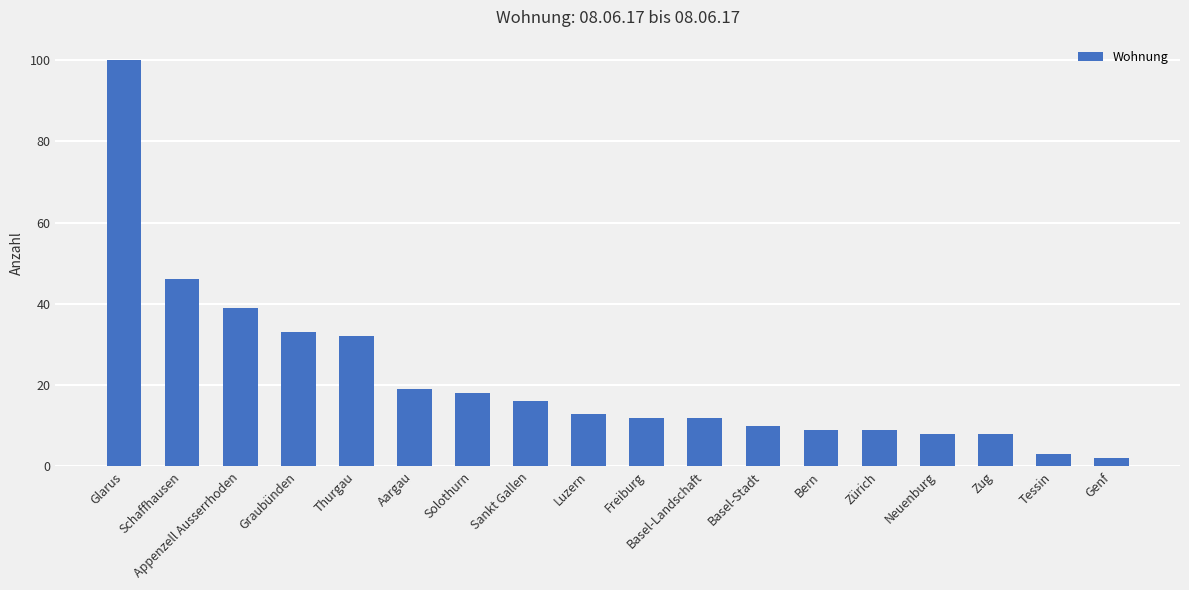

What is the maximum value shown in the chart?

100